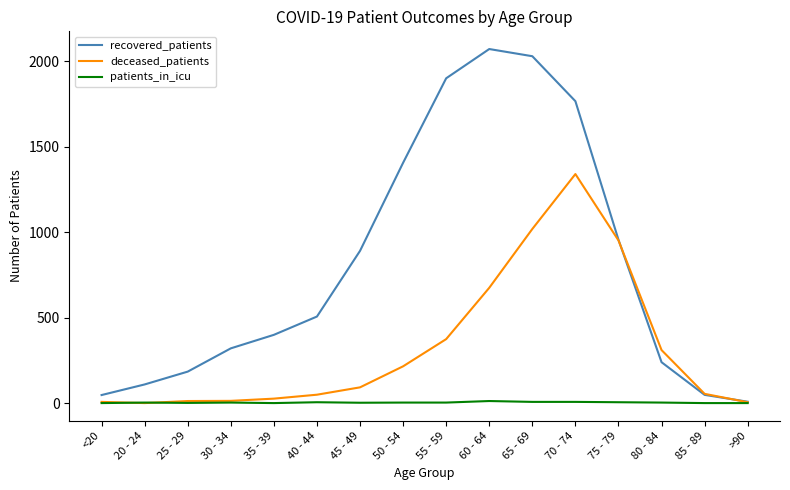

Is this an area chart (filled region under the line)?

No